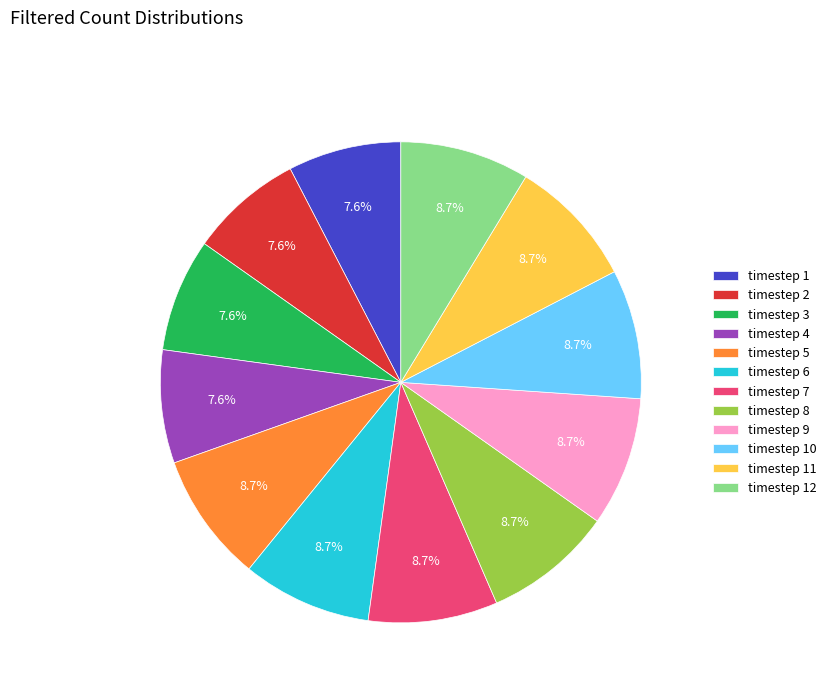

Is the sum of timestep 7 and timestep 8 greater than half?

No